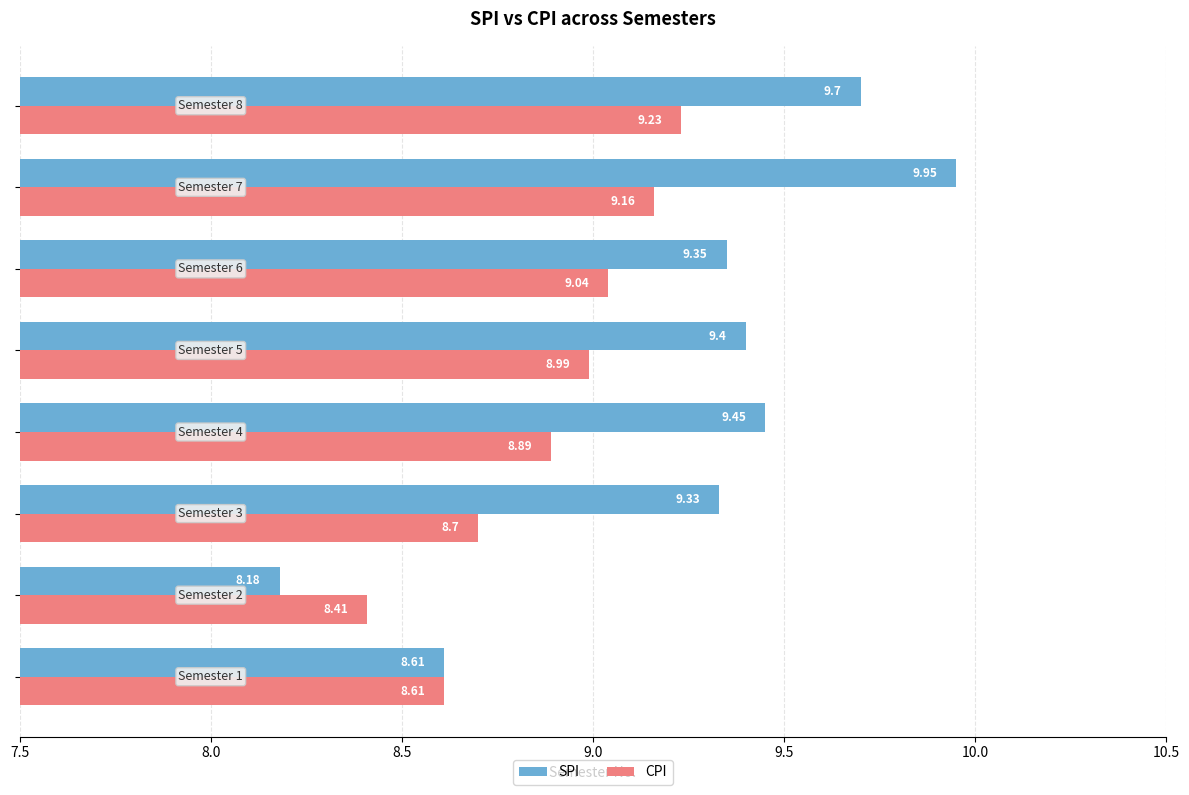

Which series has the largest range (max minus min)?

SPI